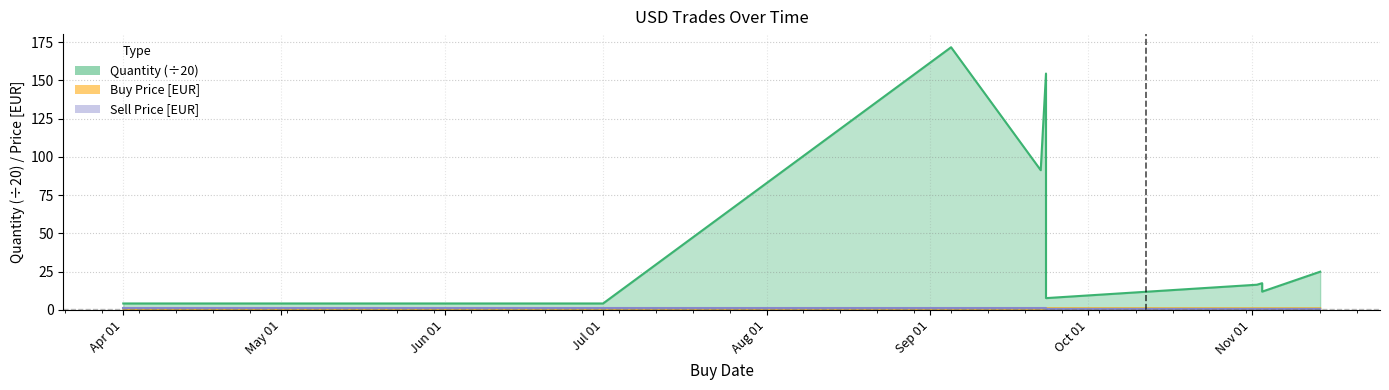

Is the value of Quantity at 2022-11-03 greater than the value of Sell Price [EUR] at 2022-11-03?

Yes